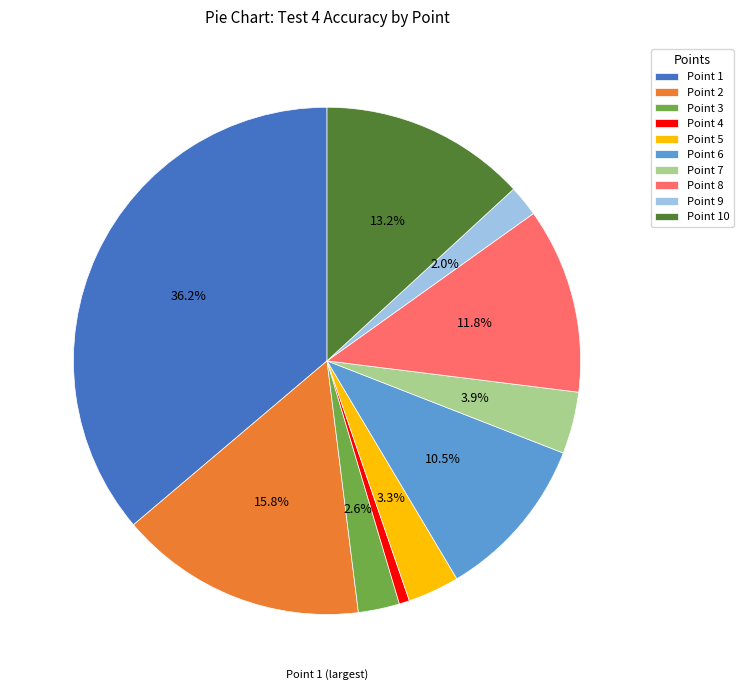

Is there a majority slice in this chart?

No